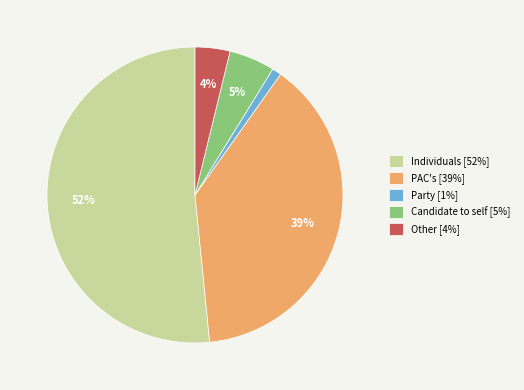

What is the majority slice?

Individuals